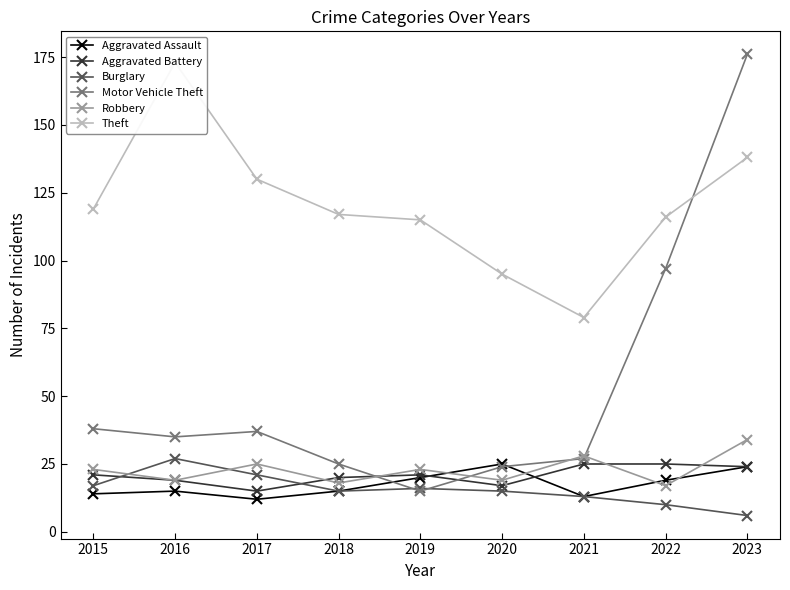

Is this an area chart (filled region under the line)?

No